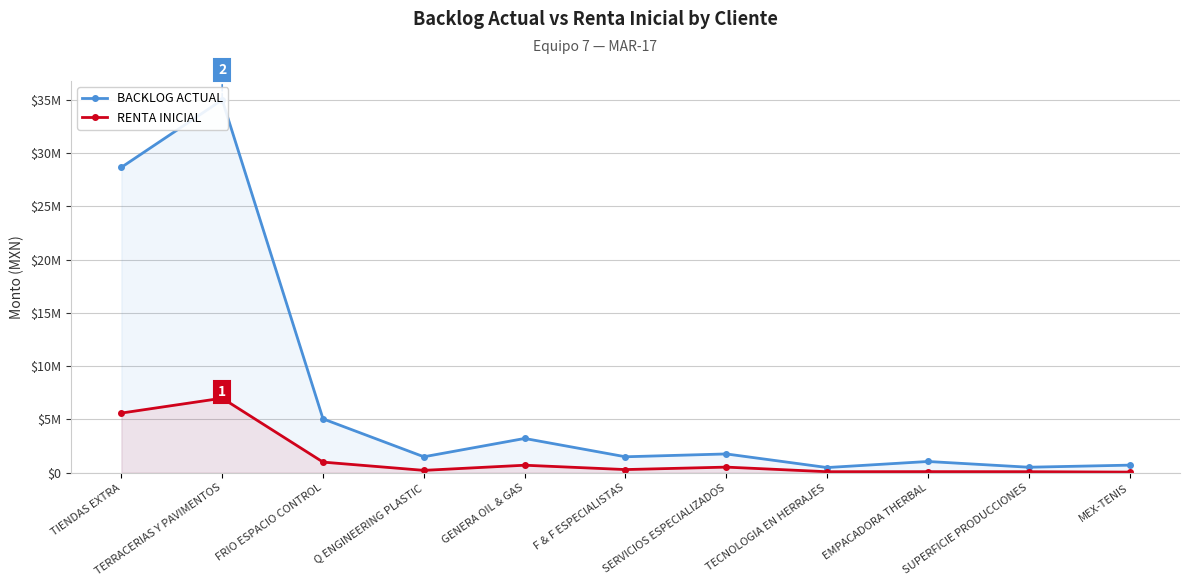

Reading left to right, transcribe all the data shown in this chart.

BACKLOG ACTUAL: TIENDAS EXTRA=28666572.7	TERRACERIAS Y PAVIMENTOS=35000000.0	FRIO ESPACIO CONTROL=5058000.0	Q ENGINEERING PLASTIC=1500000.0	GENERA OIL & GAS=3220000.0	F & F ESPECIALISTAS=1500000.0	SERVICIOS ESPECIALIZADOS=1767000.0	TECNOLOGIA EN HERRAJES=490096.0	EMPACADORA THERBAL=1058609.0	SUPERFICIE PRODUCCIONES=520058.6	MEX-TENIS=715000.0
RENTA INICIAL: TIENDAS EXTRA=5603317.6	TERRACERIAS Y PAVIMENTOS=7000000.0	FRIO ESPACIO CONTROL=1000000.0	Q ENGINEERING PLASTIC=225000.0	GENERA OIL & GAS=708400.0	F & F ESPECIALISTAS=300000.0	SERVICIOS ESPECIALIZADOS=530100.0	TECNOLOGIA EN HERRAJES=98019.0	EMPACADORA THERBAL=105575.6	SUPERFICIE PRODUCCIONES=99675.0	MEX-TENIS=62168.4